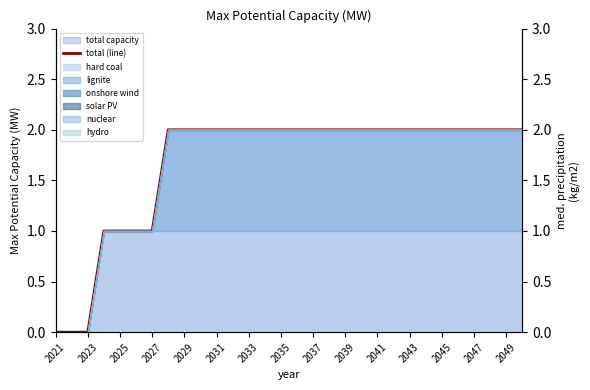

Is it true that the value at 2023 is -1?

False